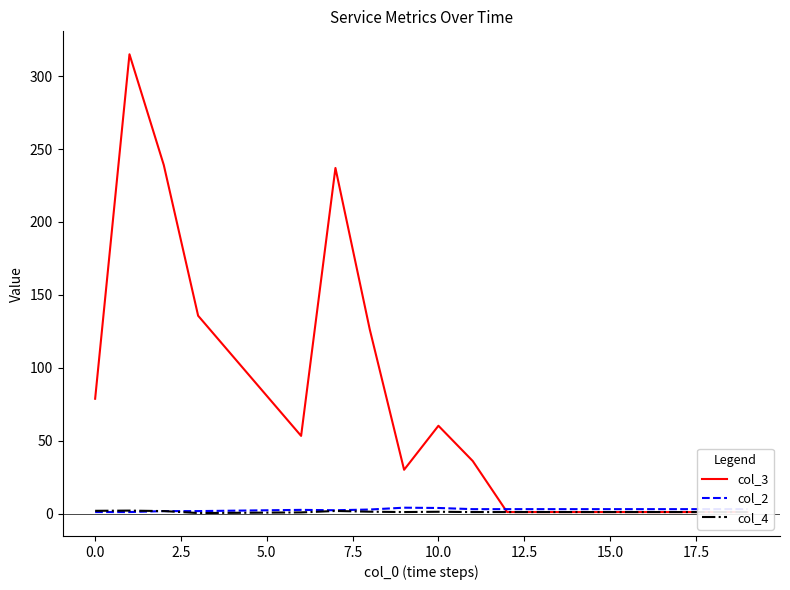

What is the label of the 18th point from the left?

17